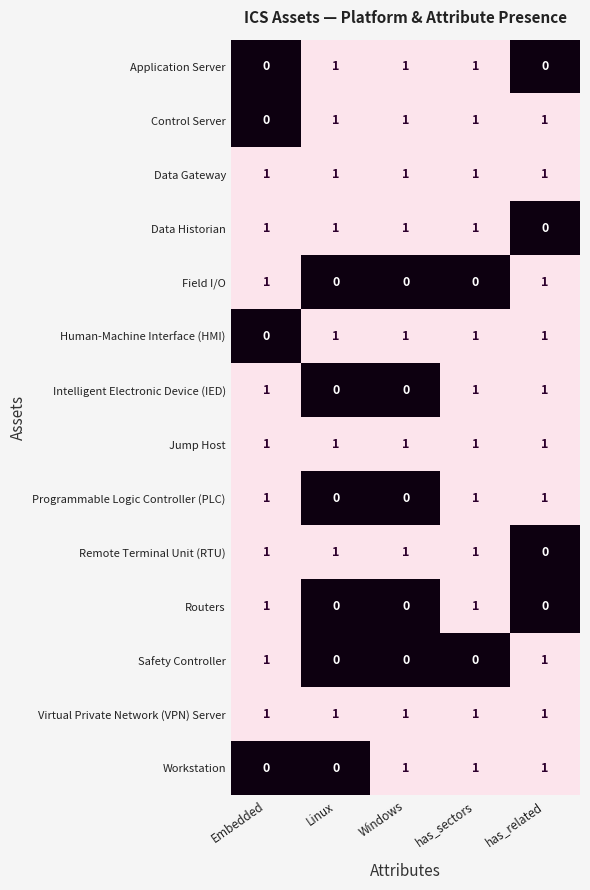

What is the sum of all Data Historian values?

4